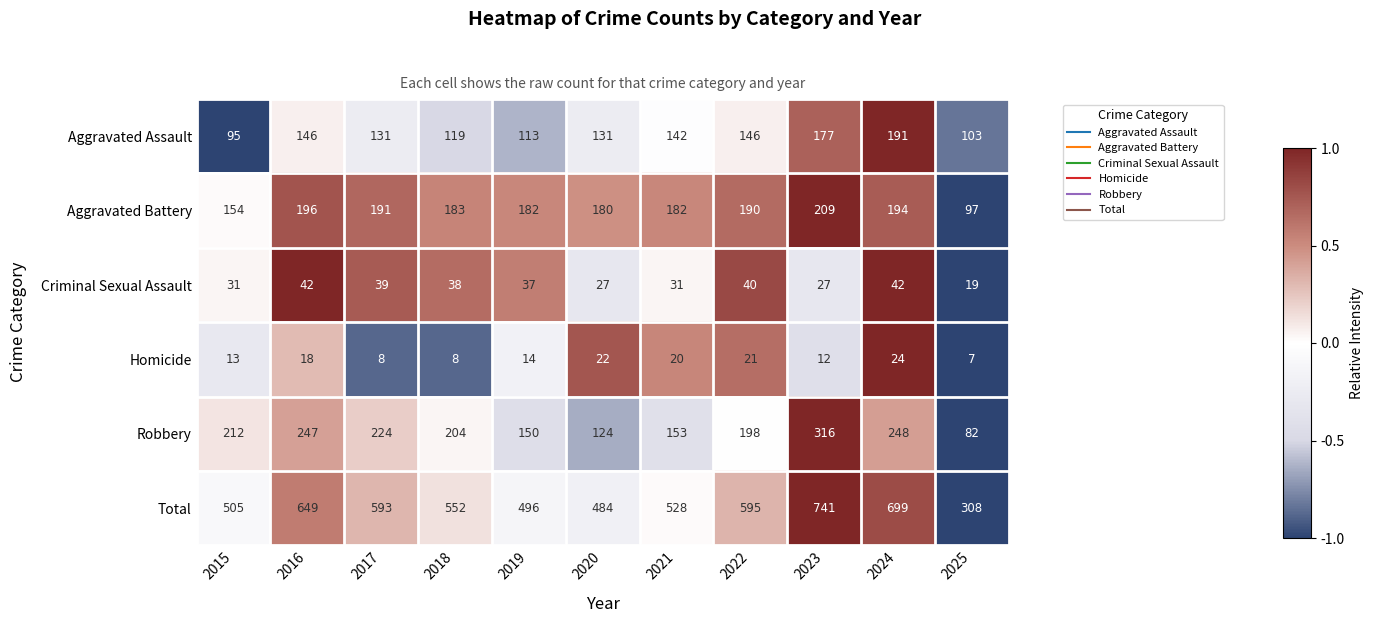

How many values in the Criminal Sexual Assault series are below 37?

5